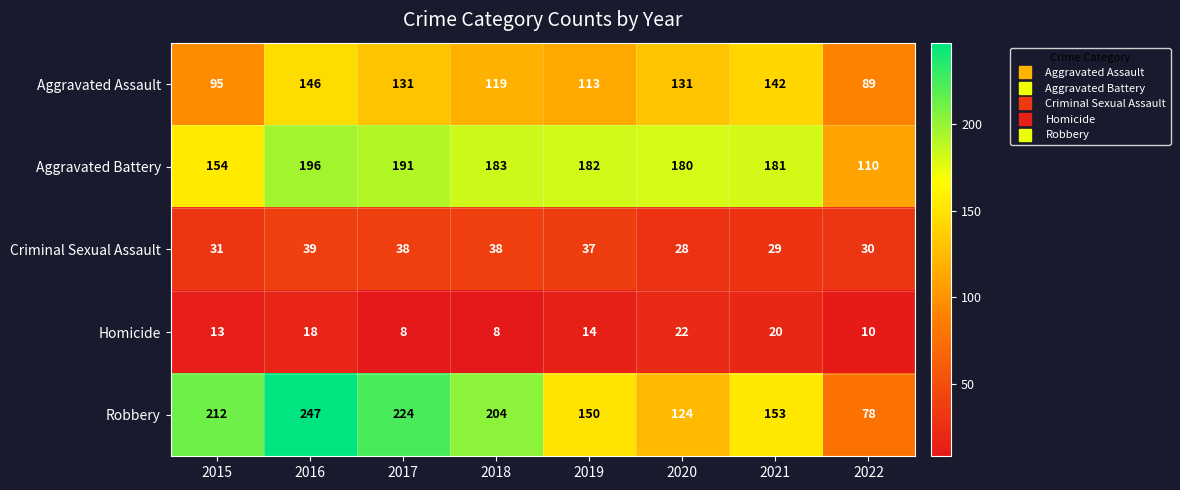

Which category has the highest value across all series?

2016